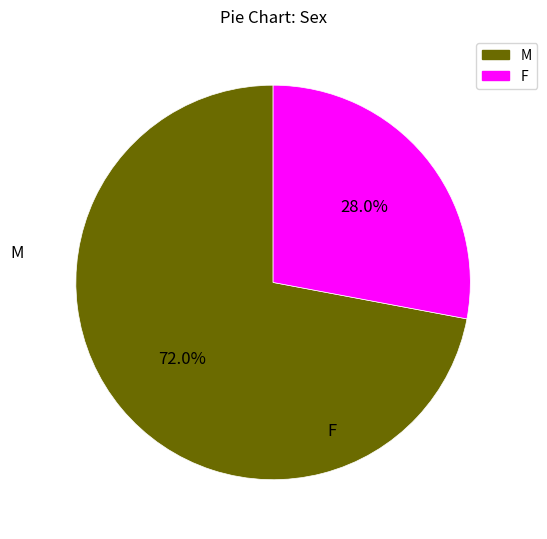

Combined, do M and F account for over 50%?

Yes